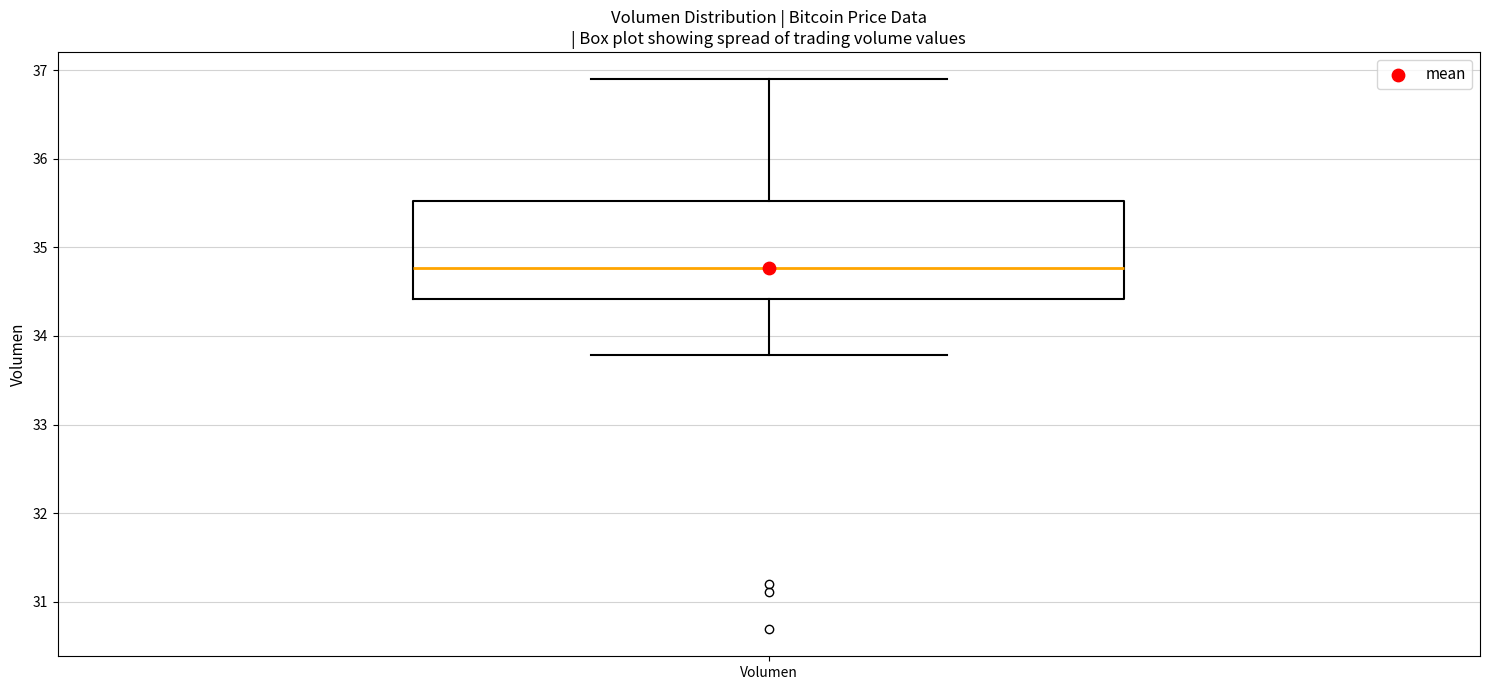

Transcribe this box plot: give where the median line is, the range the box spans, and where the two whiskers end, as read against the y-axis. The values are not printed on the chart, so give them approximately, as read against the axis.

median 34.8, box 34.4 to 35.5, whiskers 33.8 to 36.9